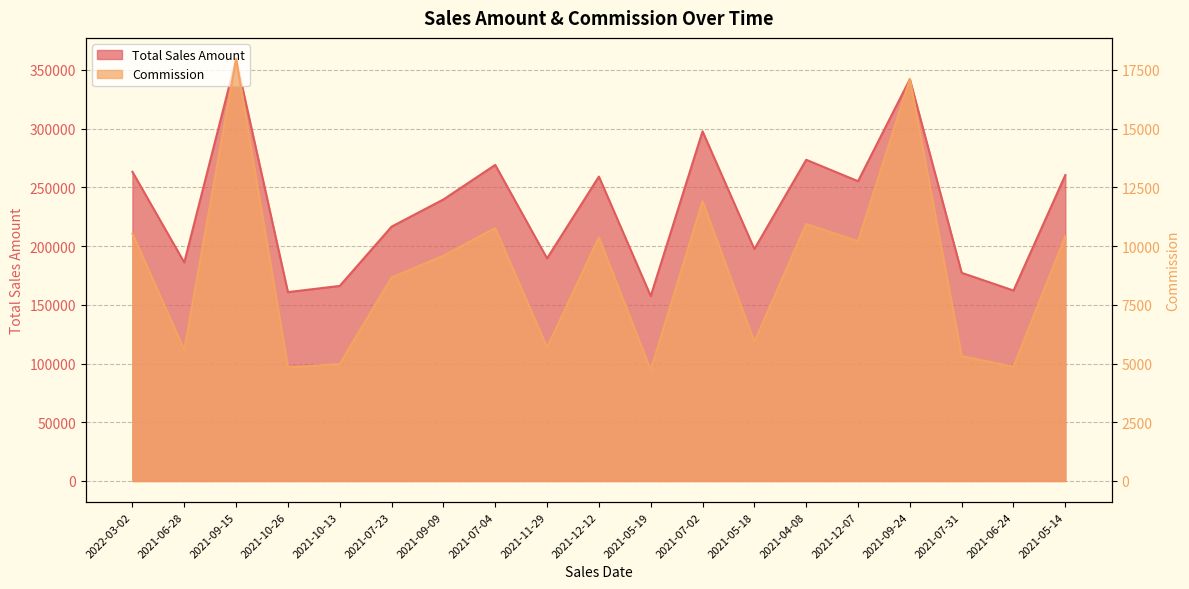

The Commission series shows 3861.7 at 2021-06-28. True or false?

False